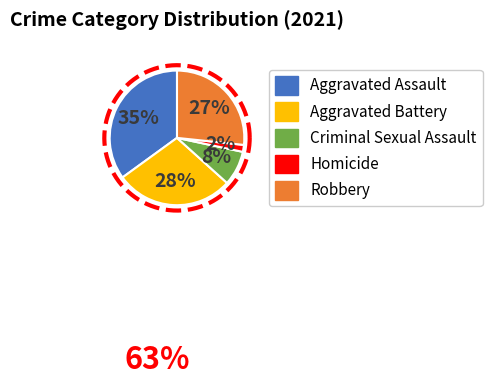

To the nearest percent, what is the average slice percentage?

20%